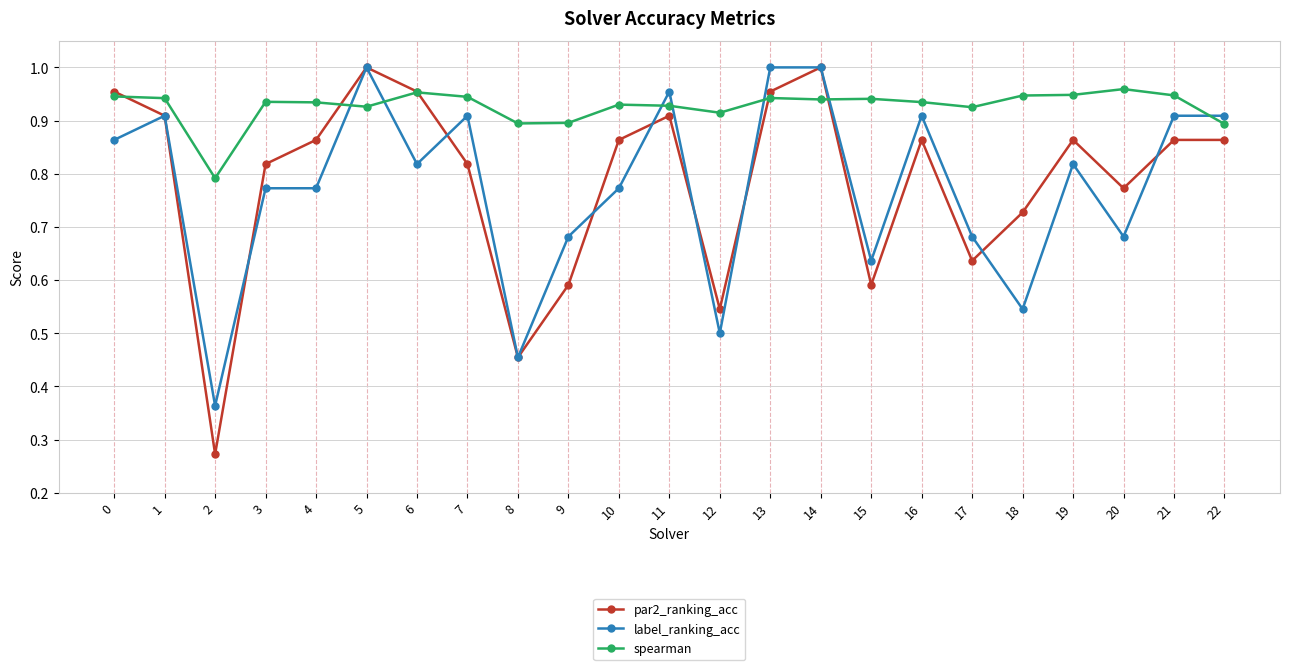

What is the difference between the second highest and minimum values in the spearman series?

0.2